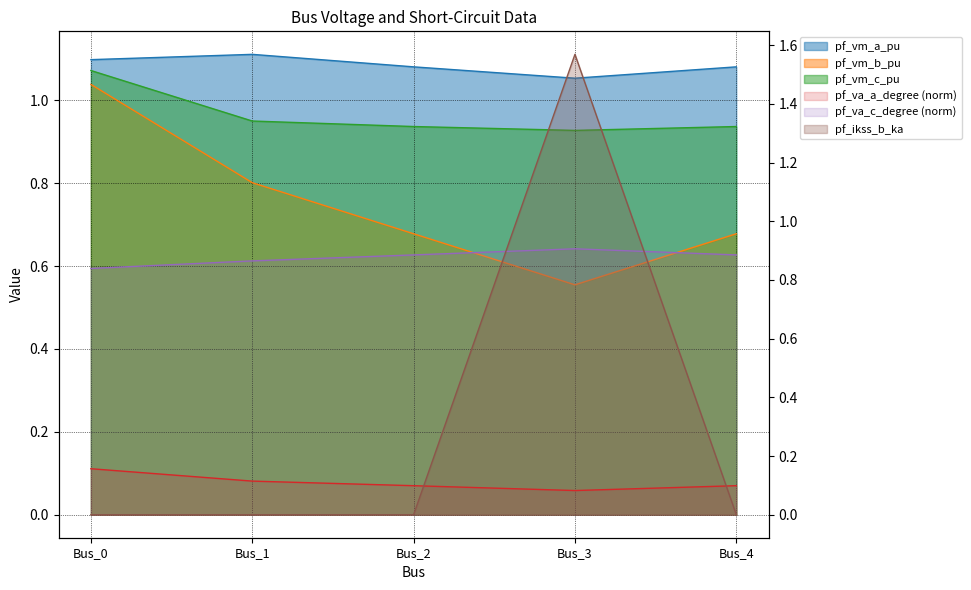

Which series has the largest range (max minus min)?

pf_ikss_b_ka